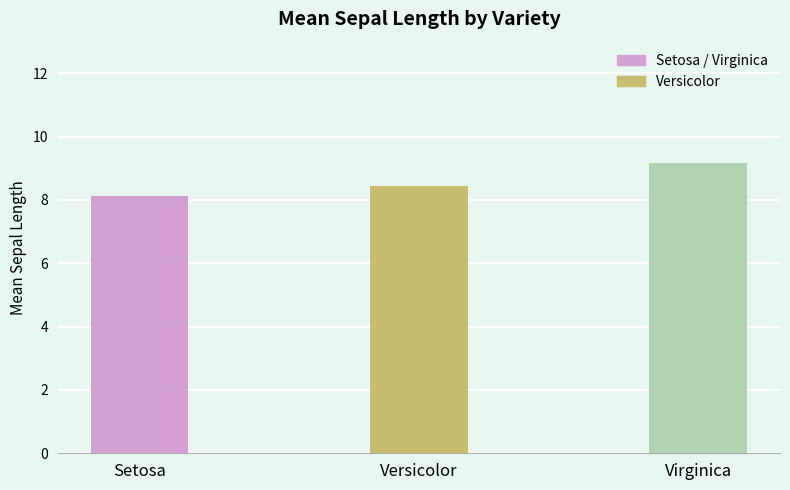

Is it true that the value at Virginica is 9.2?

True